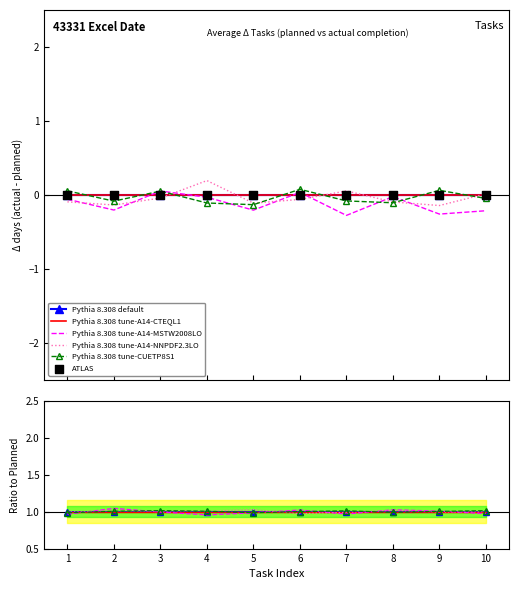

At which category is the sum across all series the highest?

2